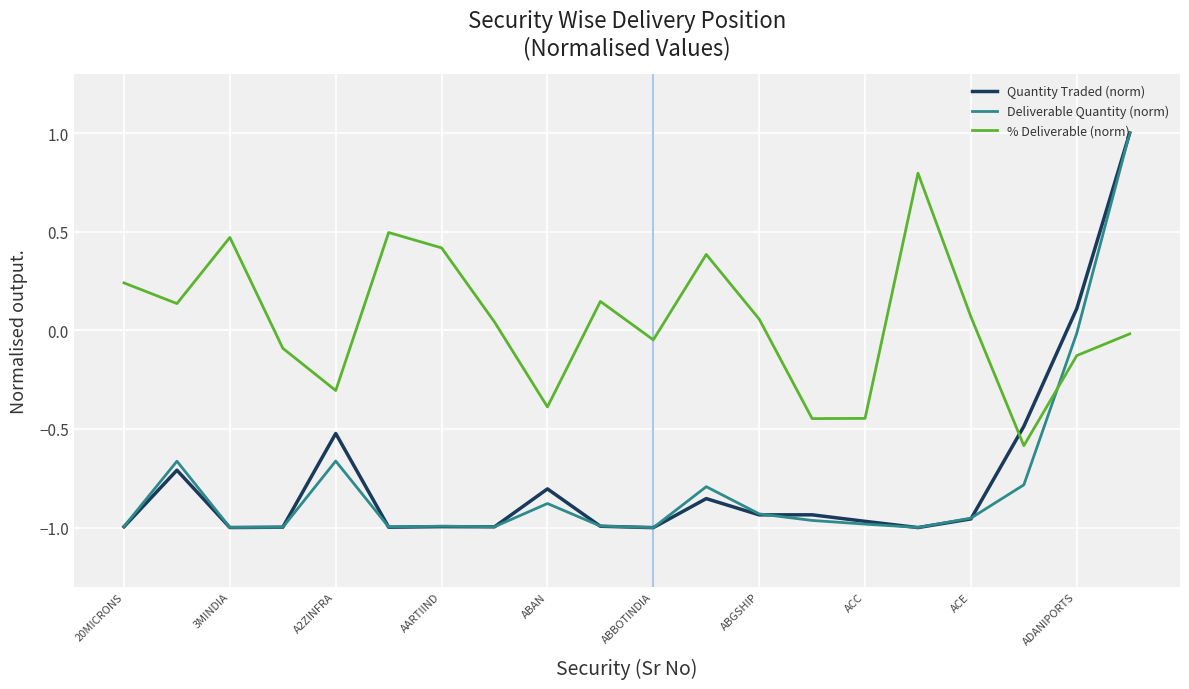

What is the maximum value shown in the chart?

1.0